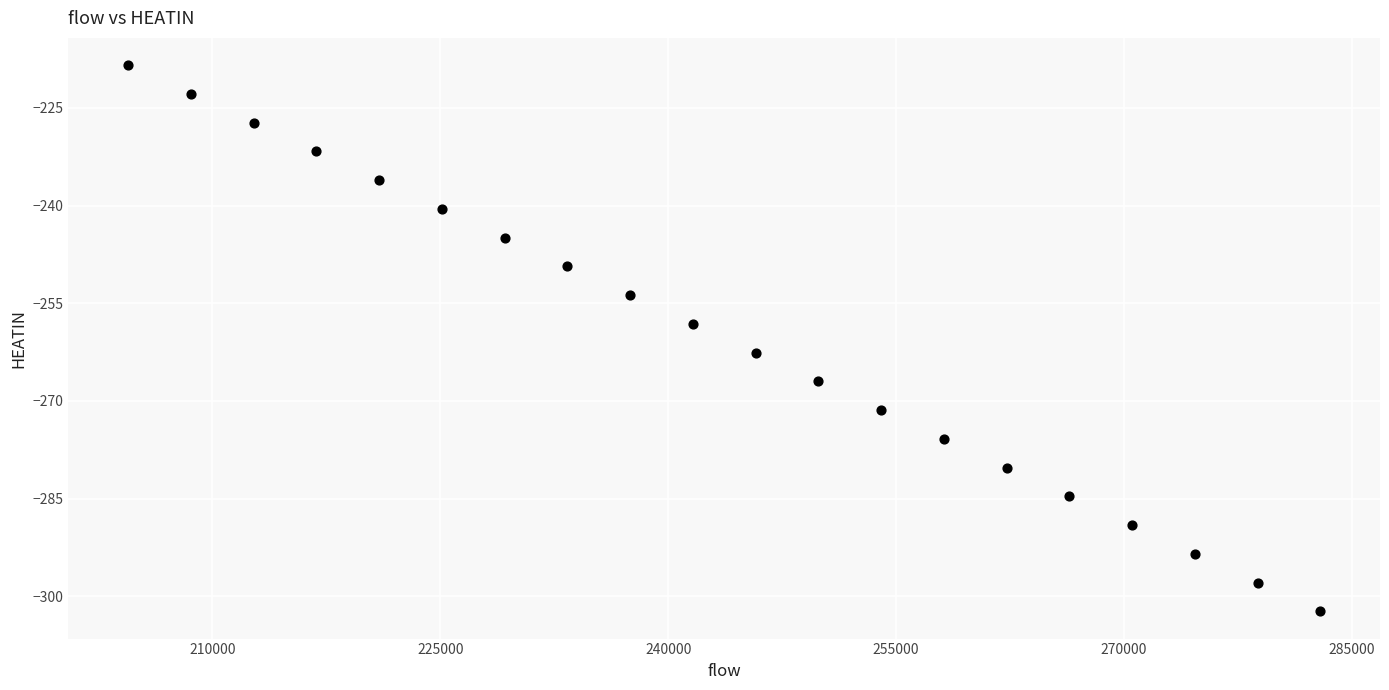

What is the range of X values (max minus min)?

78475.8